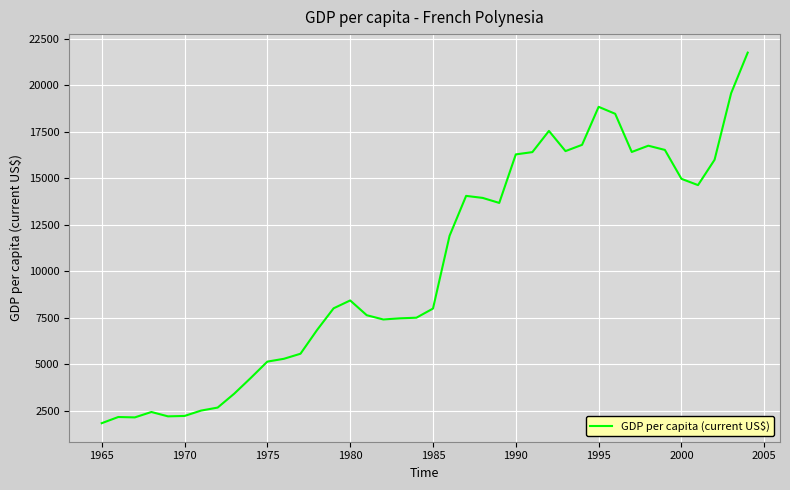

What is the difference between the maximum and minimum values?

19925.6